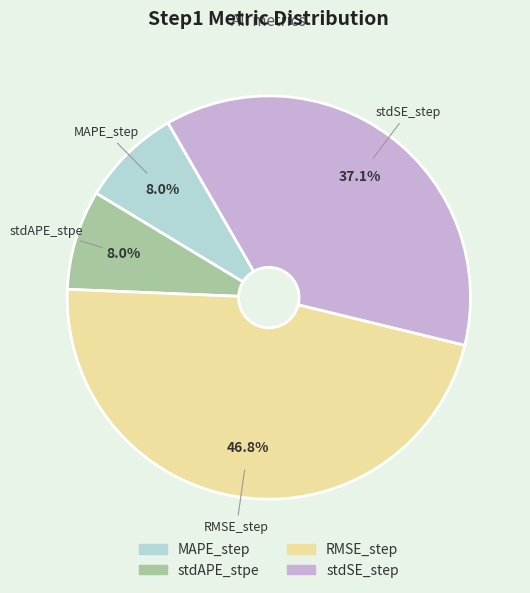

Which slice is the largest?

RMSE_step